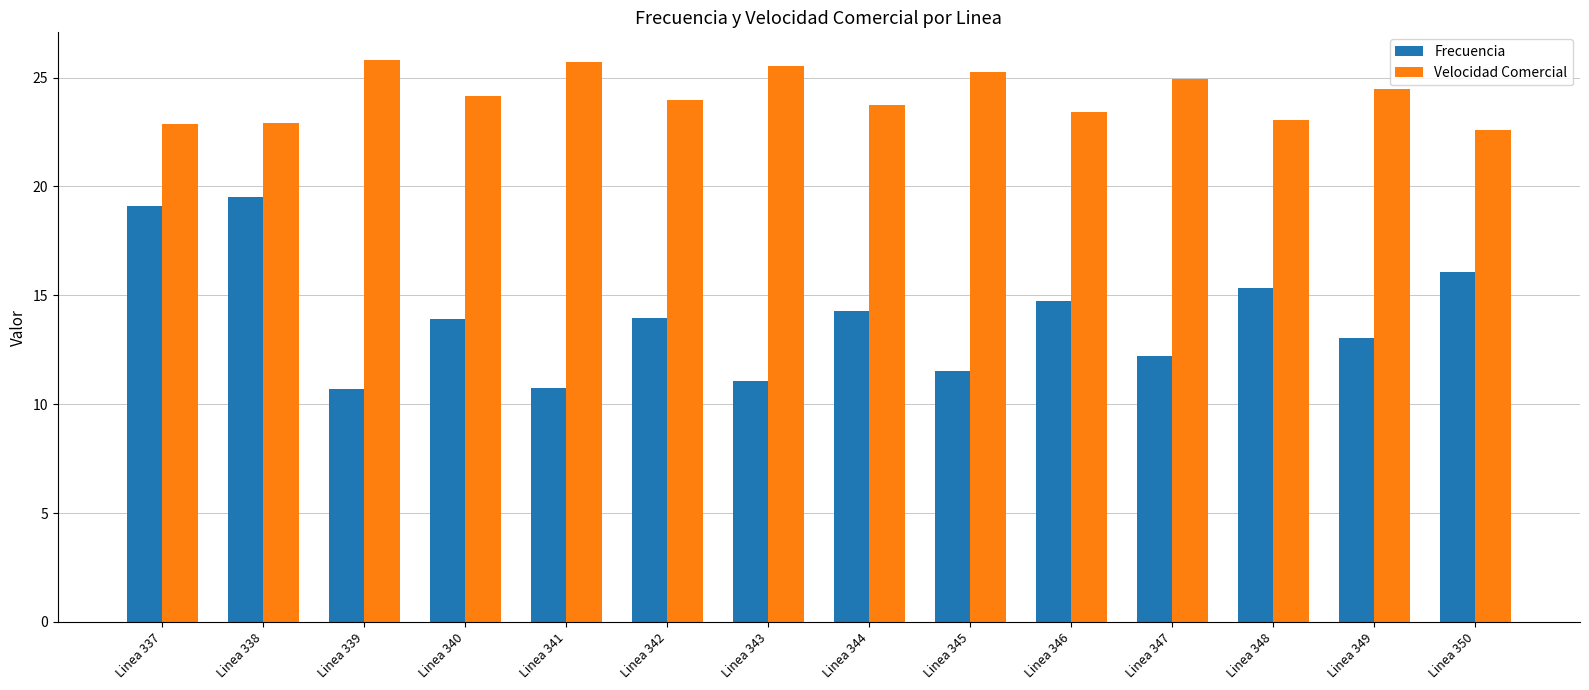

Which series has the widest spread of values?

Frecuencia